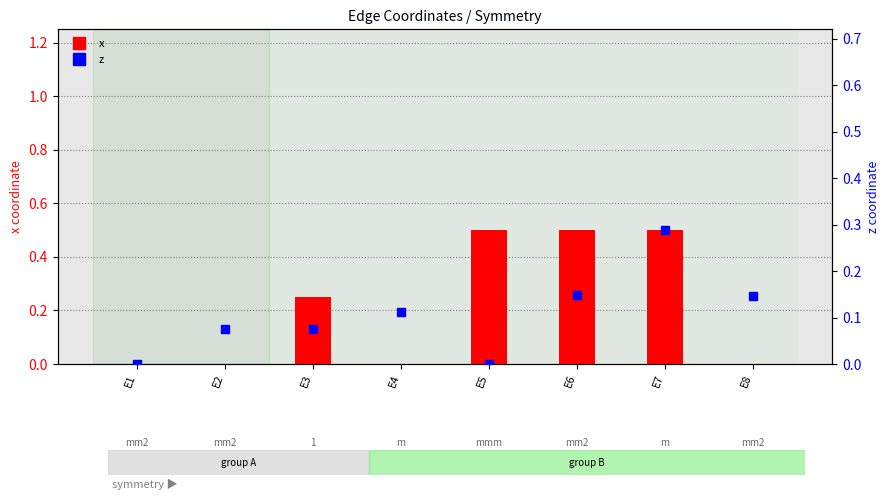

Which series has the largest total across all categories?

x